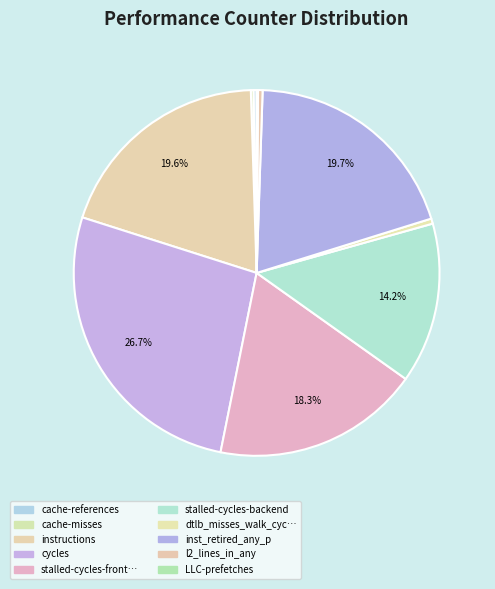

Which slice is the smallest?

LLC-prefetches